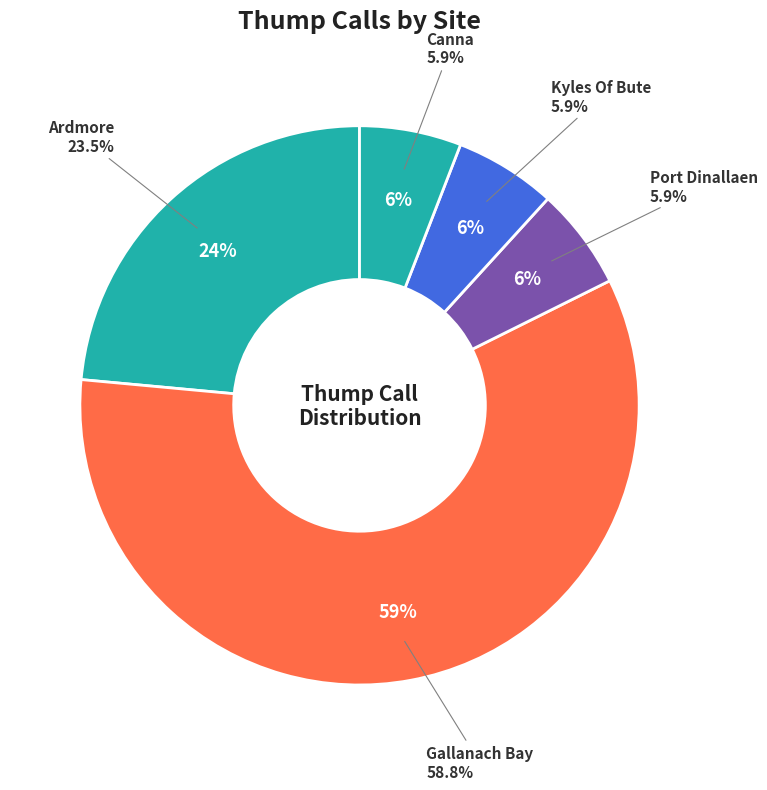

Is it true that port_dinallaen is 6% of the pie?

True